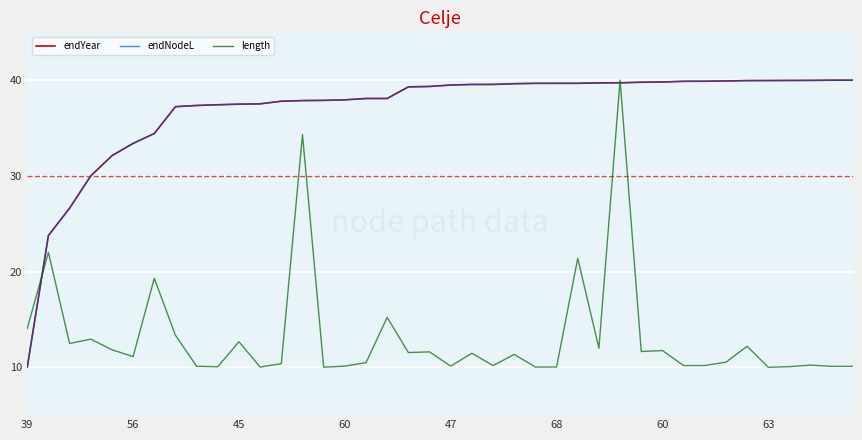

Is this an area chart (filled region under the line)?

No